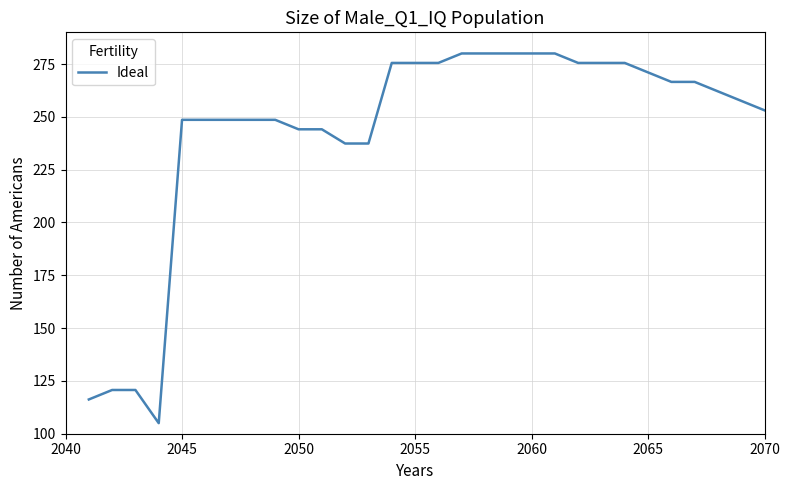

What is the greatest value displayed?

280.0